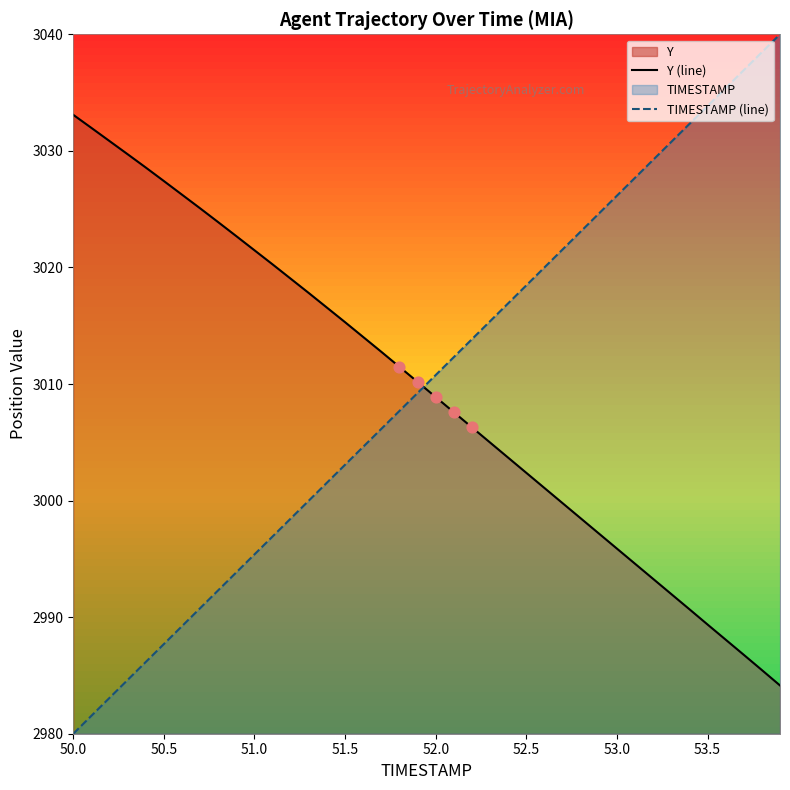

What value does the TIMESTAMP (line) series have at 53.5?

3033.8